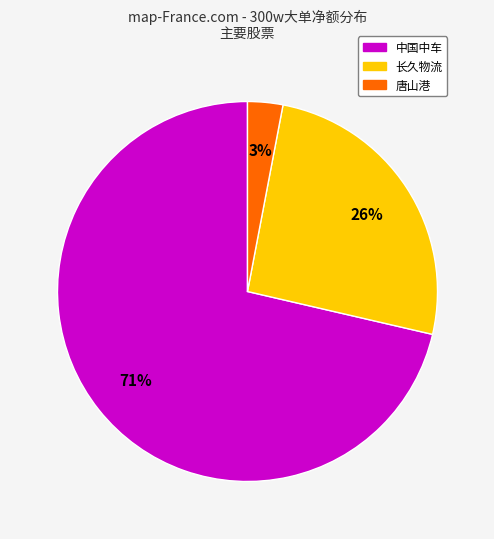

To the nearest percent, what is the average slice percentage?

33%